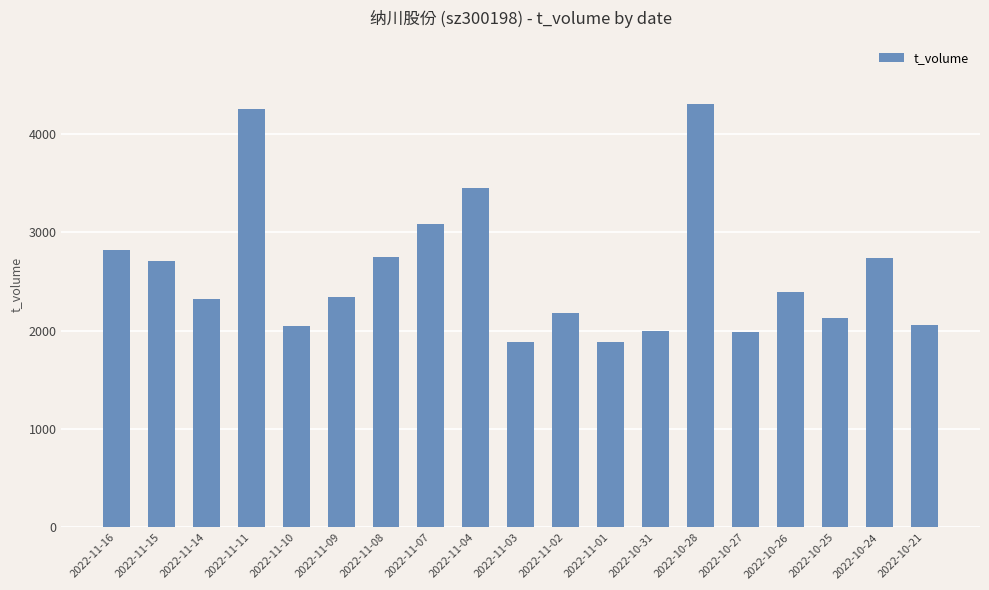

At which category does the chart reach its peak across all series?

2022-10-28